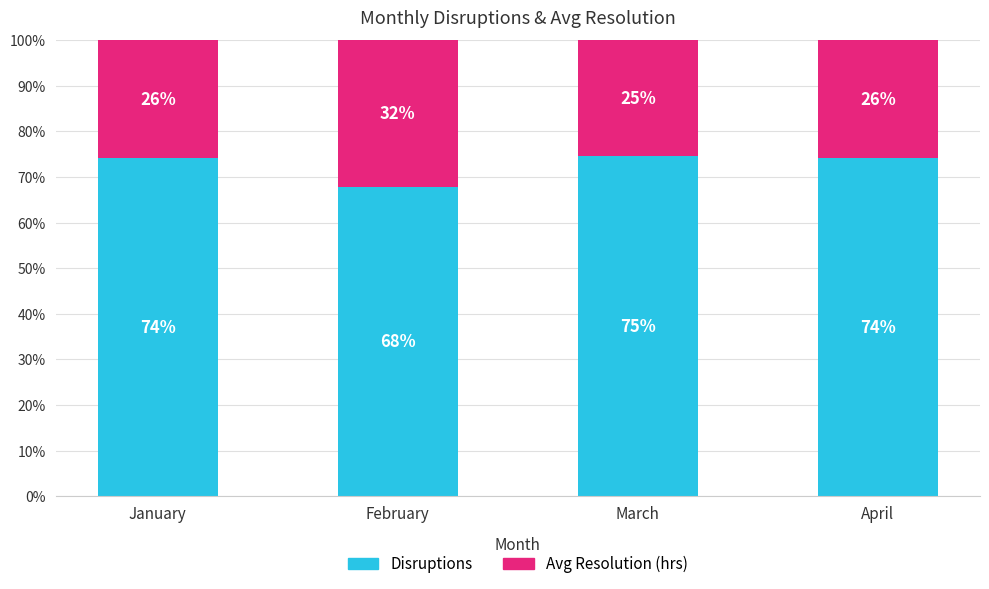

What are all the series names shown in the legend?

Disruptions, Avg Resolution (hrs)